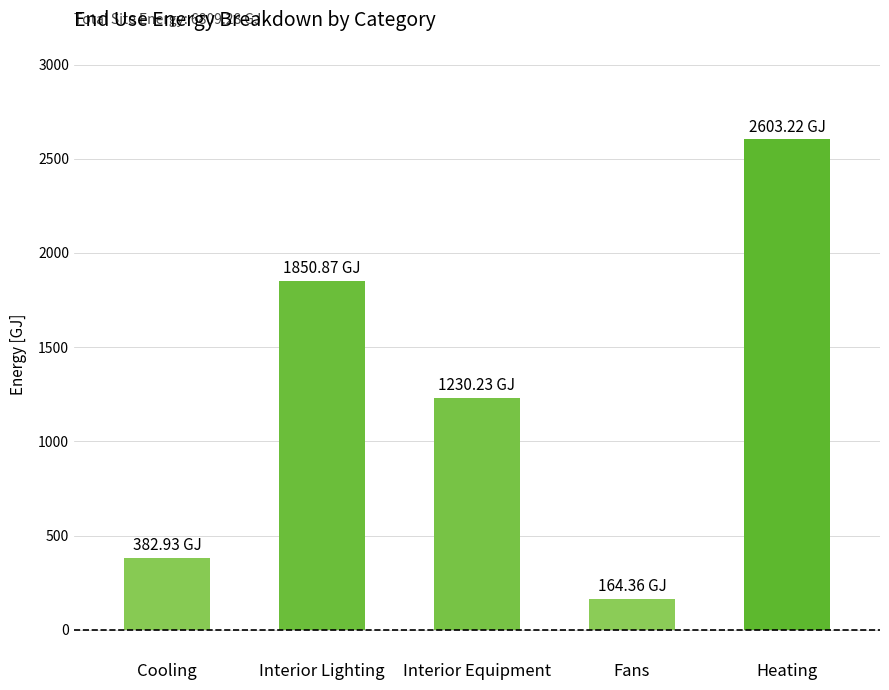

Rank the categories by value from highest to lowest.

Heating, Interior Lighting, Interior Equipment, Cooling, Fans